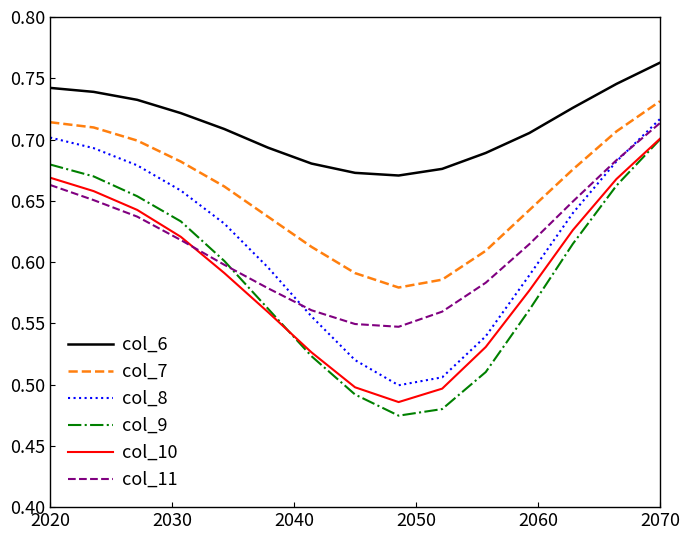

True or false: col_6 and col_7 cross at least once.

False